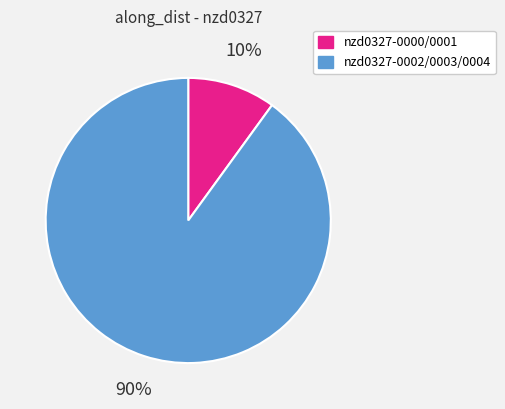

Between nzd0327-0000/0001 and nzd0327-0002/0003/0004, which is larger?

nzd0327-0002/0003/0004